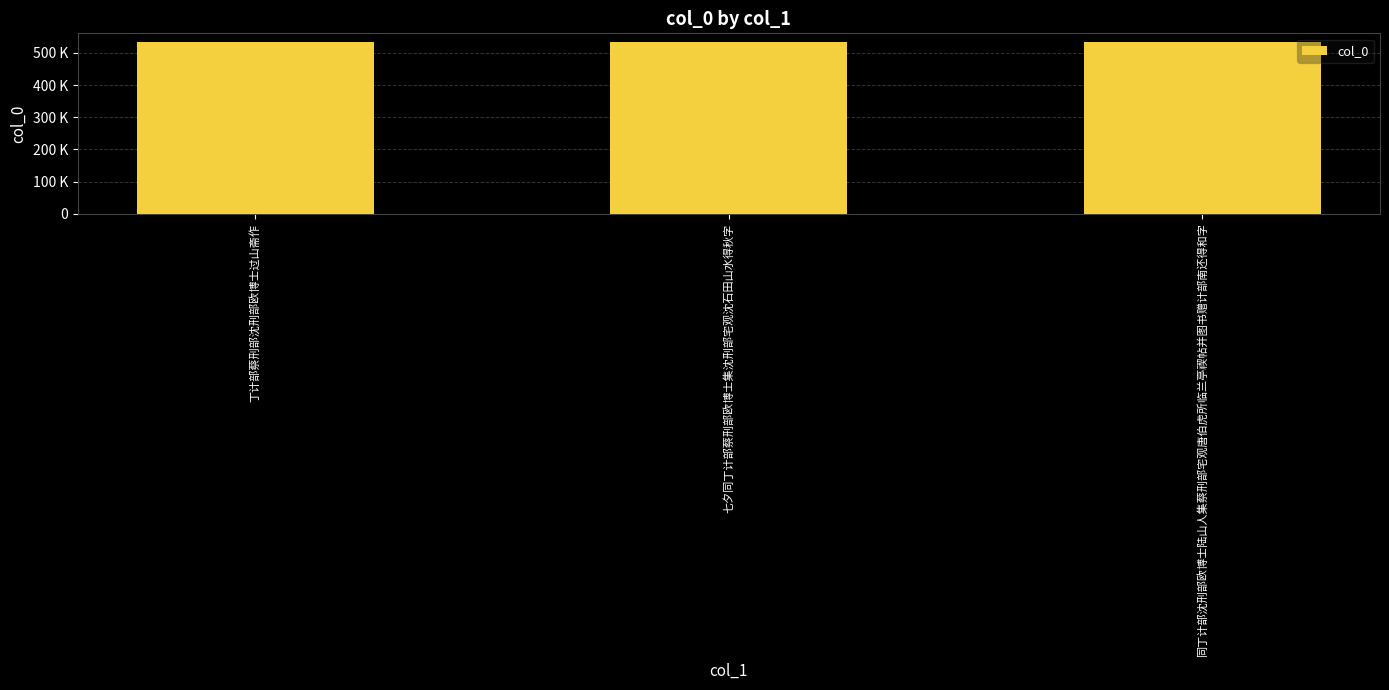

At which category does the chart reach its minimum across all series?

七夕同丁计部蔡刑部欧博士集沈刑部宅观沈石田山水得秋字